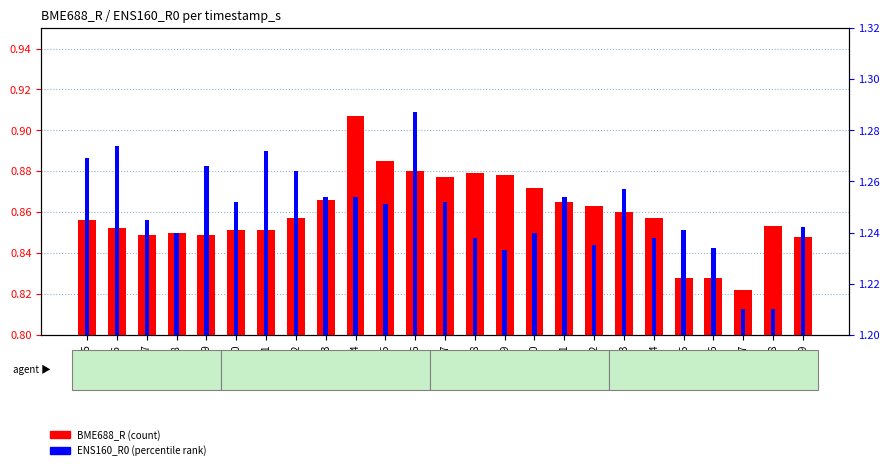

Which label corresponds to the largest value in the chart?

106